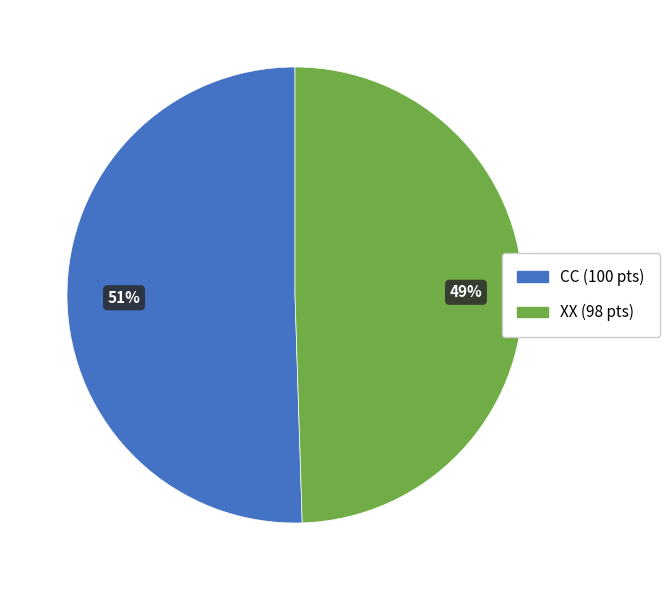

To the nearest percent, what is the average slice percentage?

50%